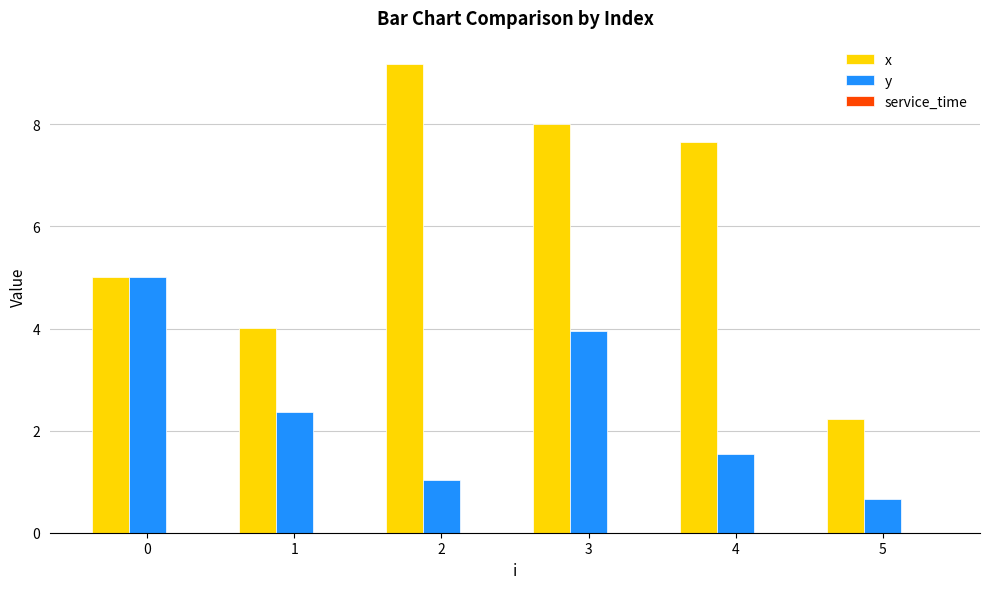

At how many categories does at least one series exceed 0?

6